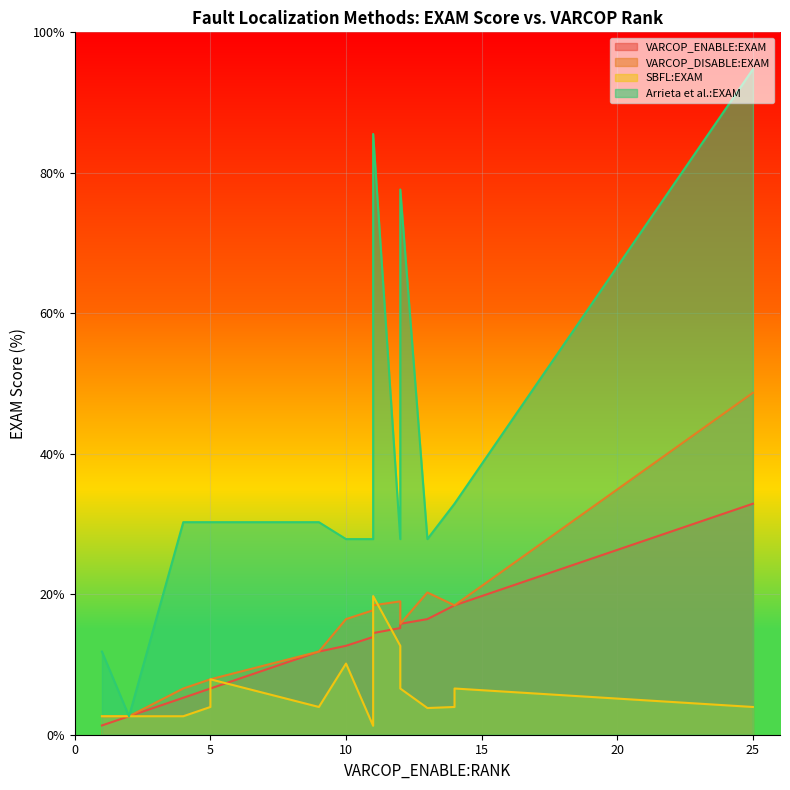

True or false: VARCOP_DISABLE:EXAM has more than 2 points higher than both neighbors.

True